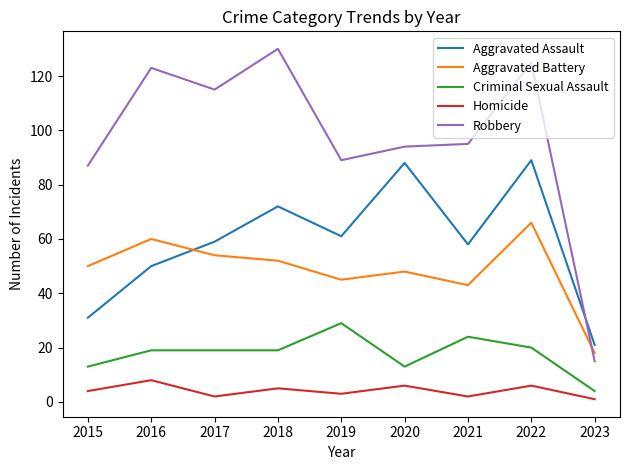

What is the total value across all series at 2015?

185